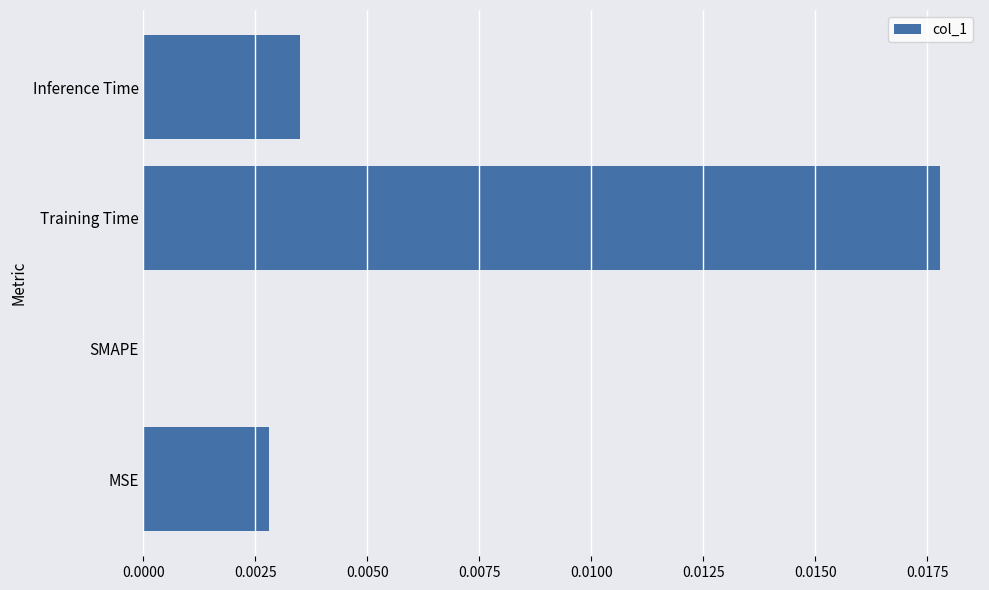

Is it true that the value at Inference Time is 0.0?

True